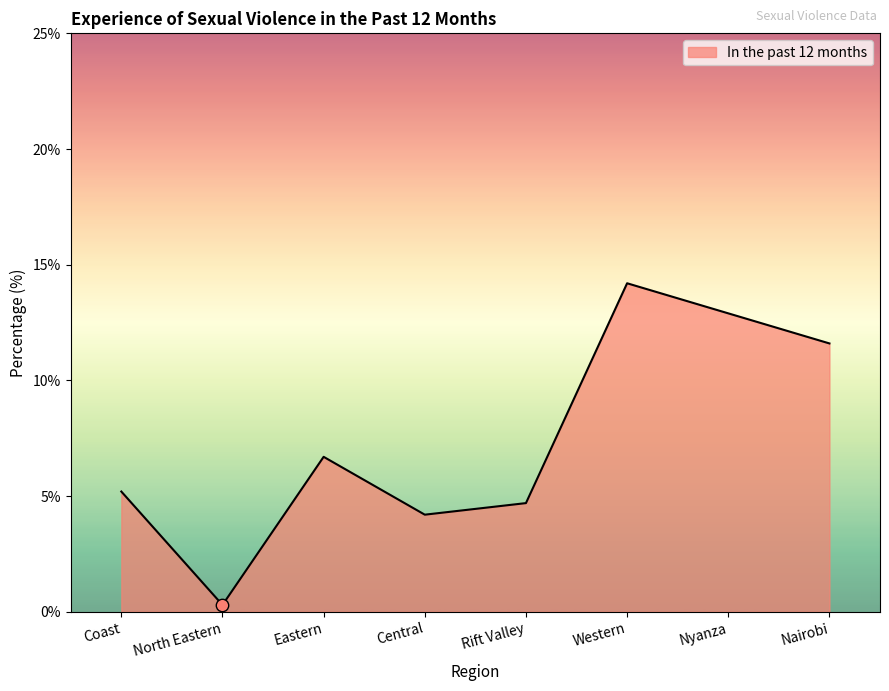

What is the ratio of the value at Rift Valley to the value at Nairobi?

0.4